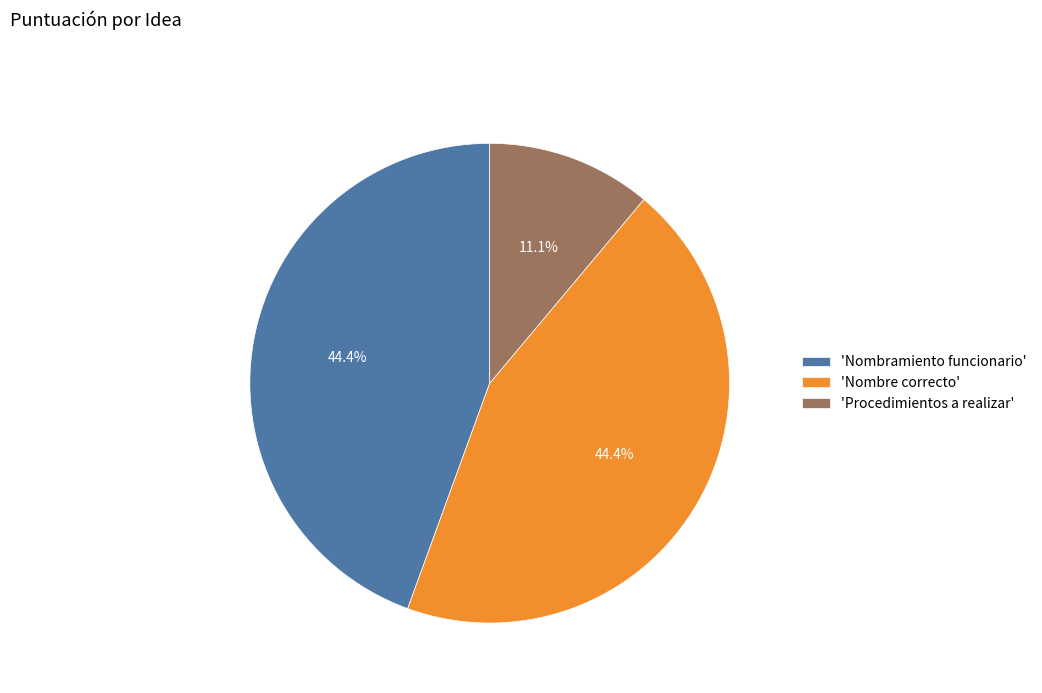

How many segments does this pie chart have?

3